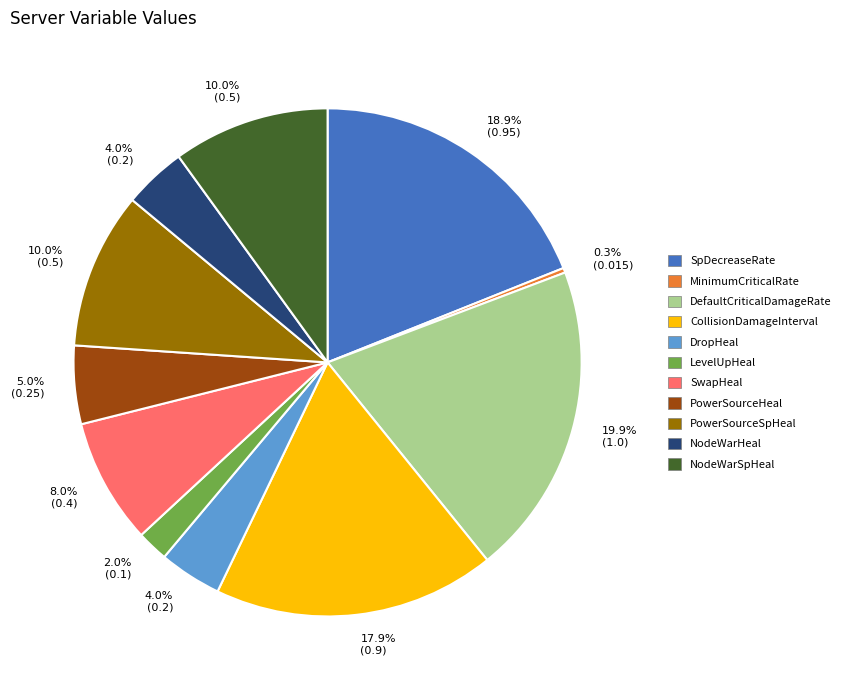

Is there a majority slice in this chart?

No